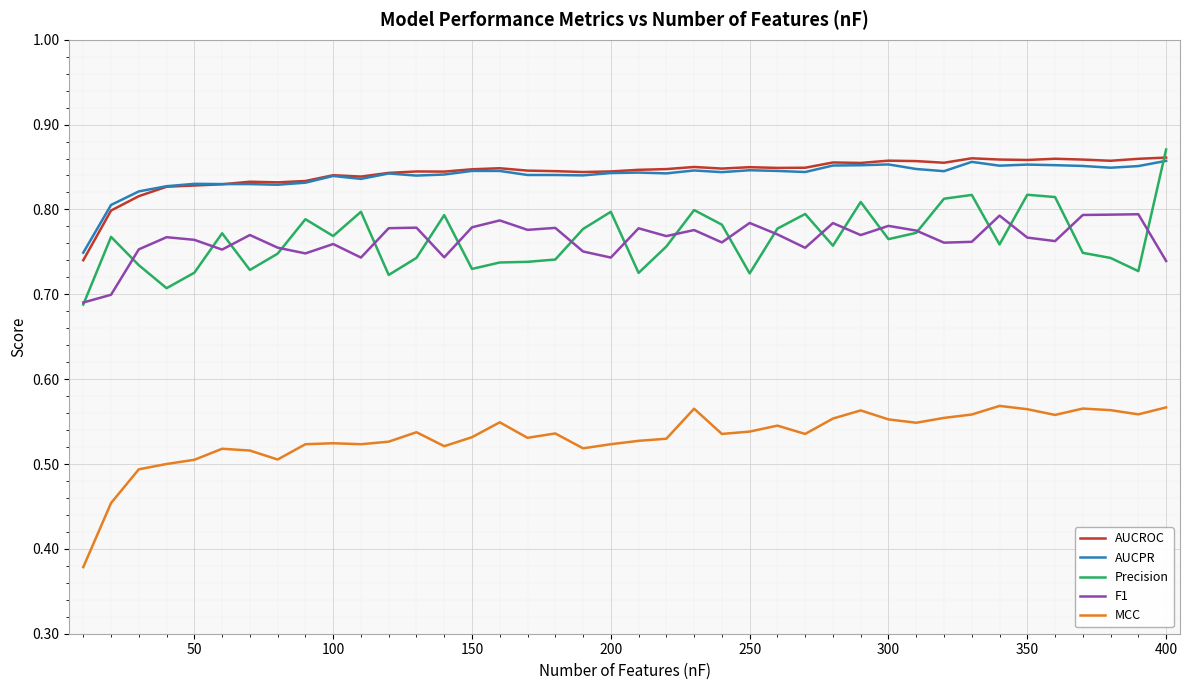

True or false: F1 and MCC cross at least once.

False